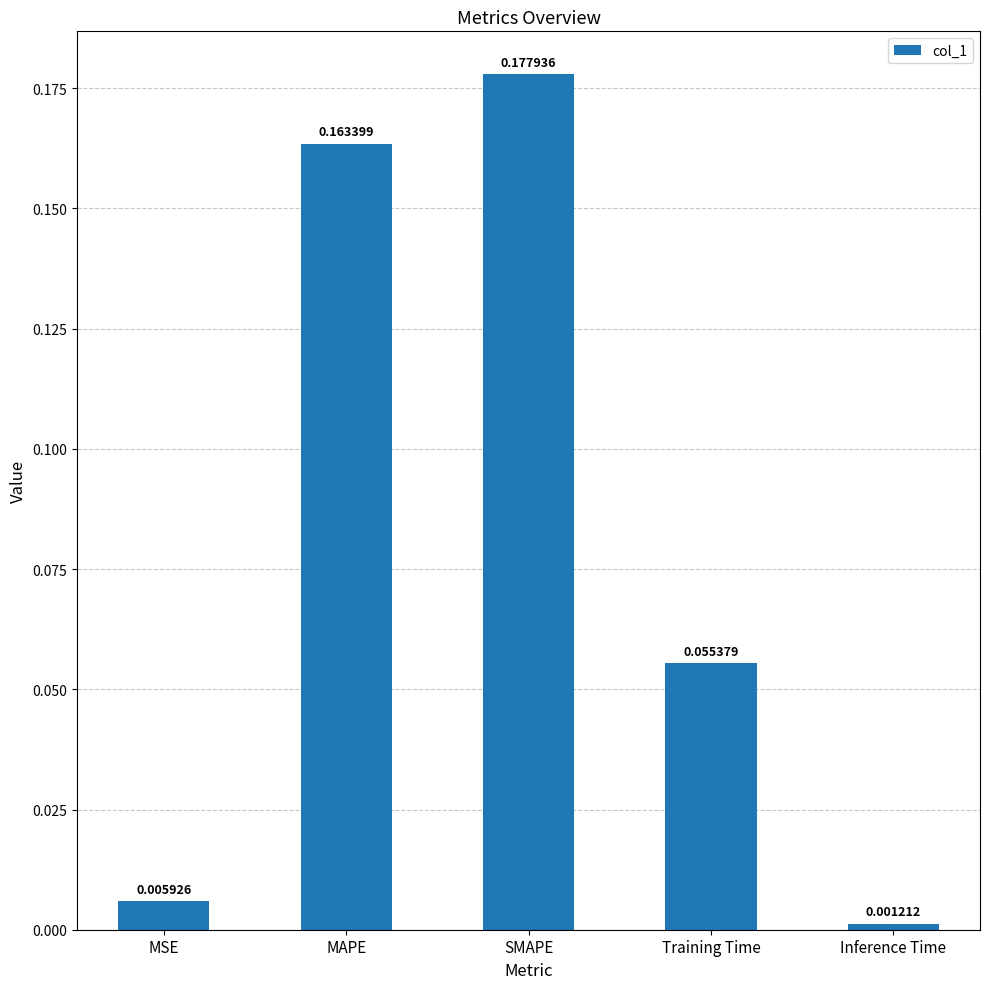

What is the label of the 3rd bar from the right?

SMAPE